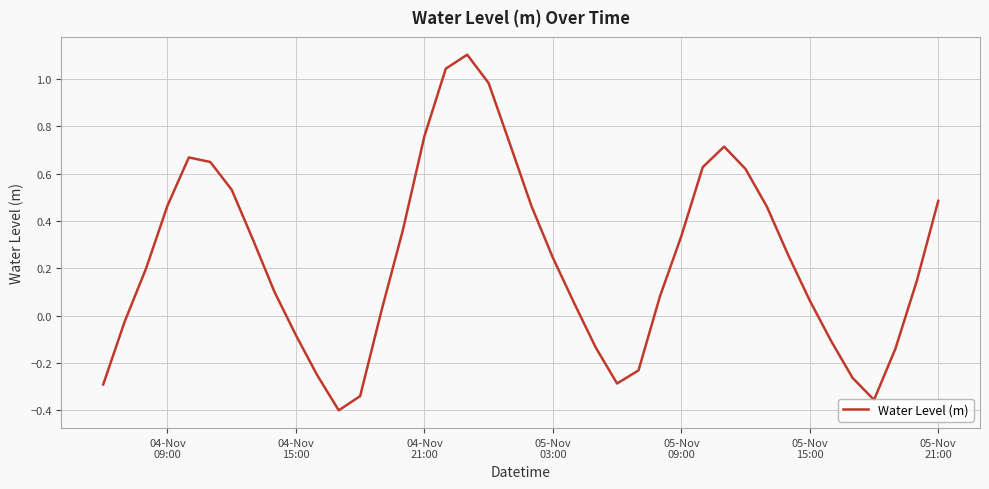

What is the greatest value displayed?

1.1